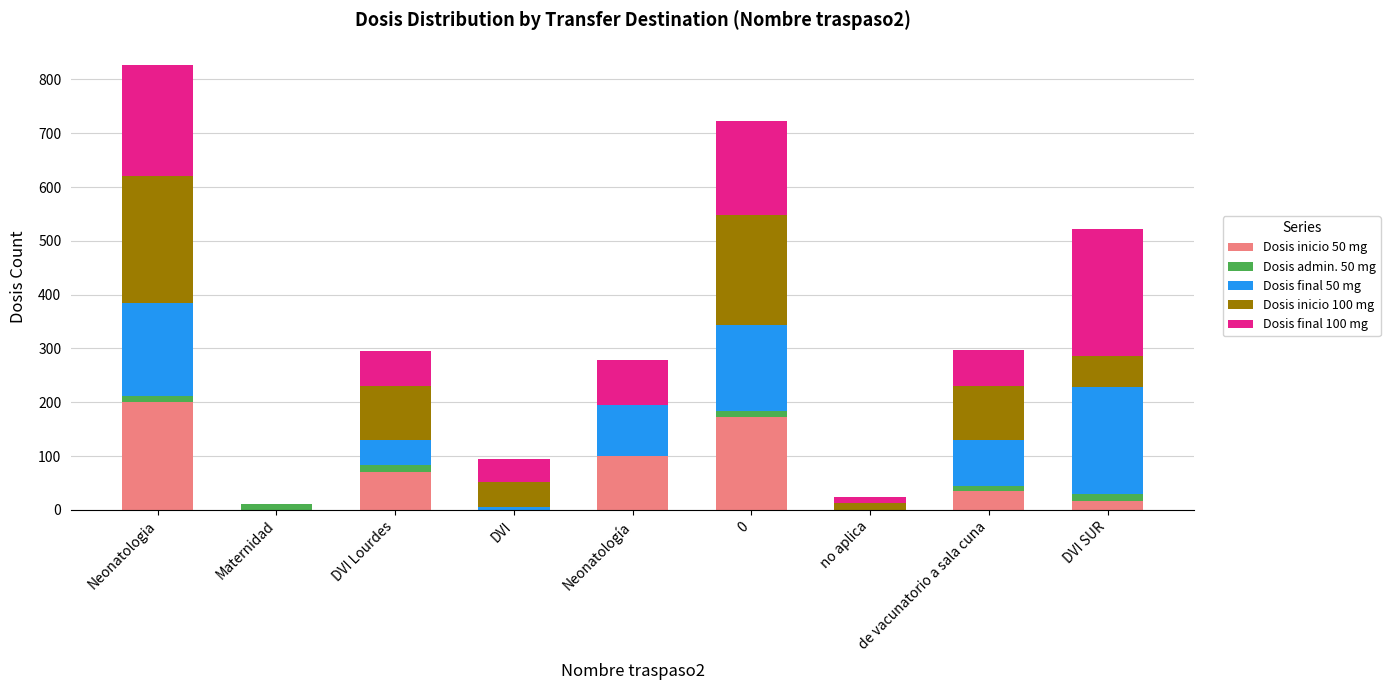

True or false: Dosis inicio 50 mg has a value of 79 at 0.

False